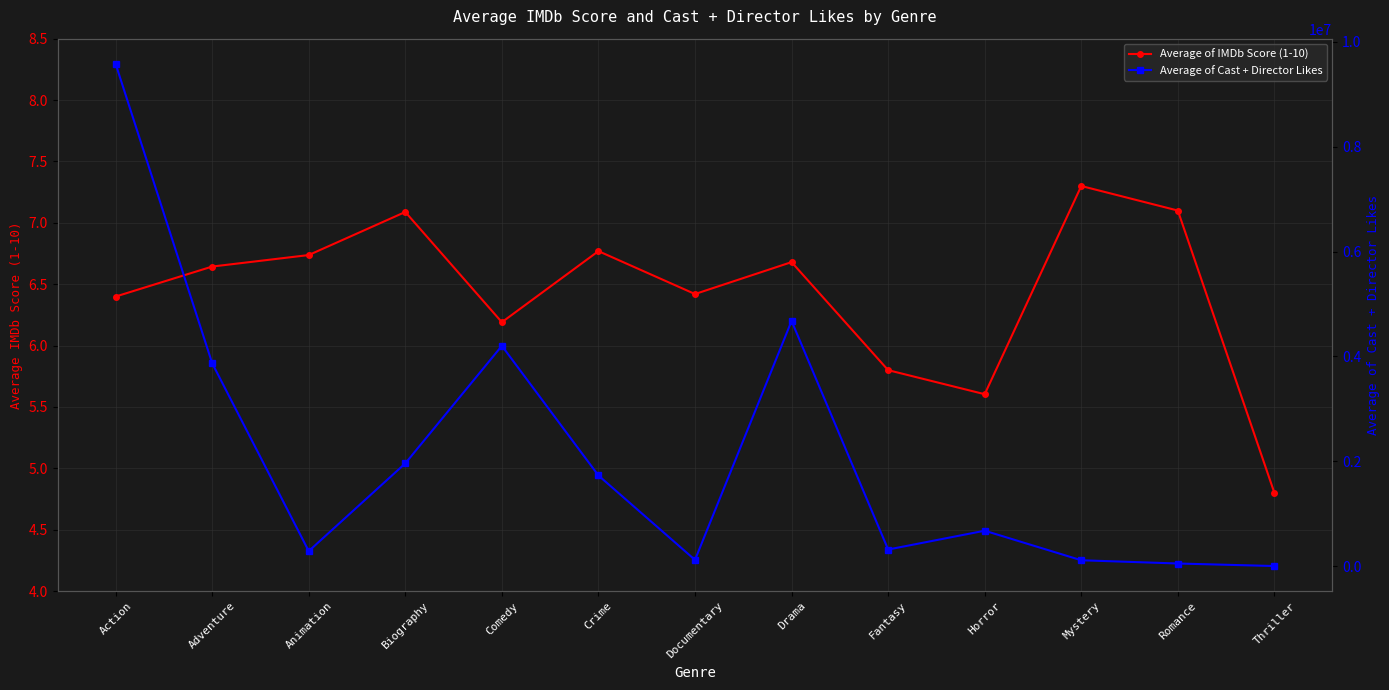

What is the label of the 8th point from the left?

Drama